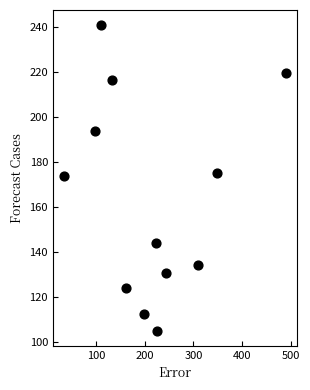

What is the average X value?

214.9